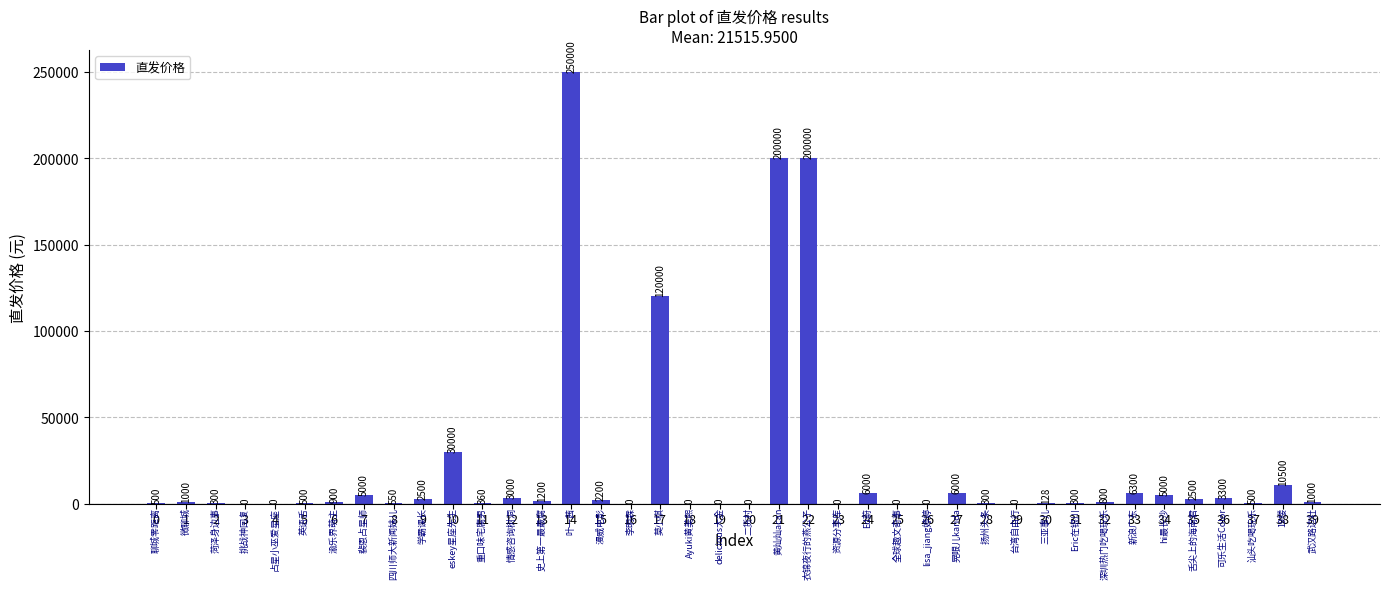

What is the maximum value shown in the chart?

250000